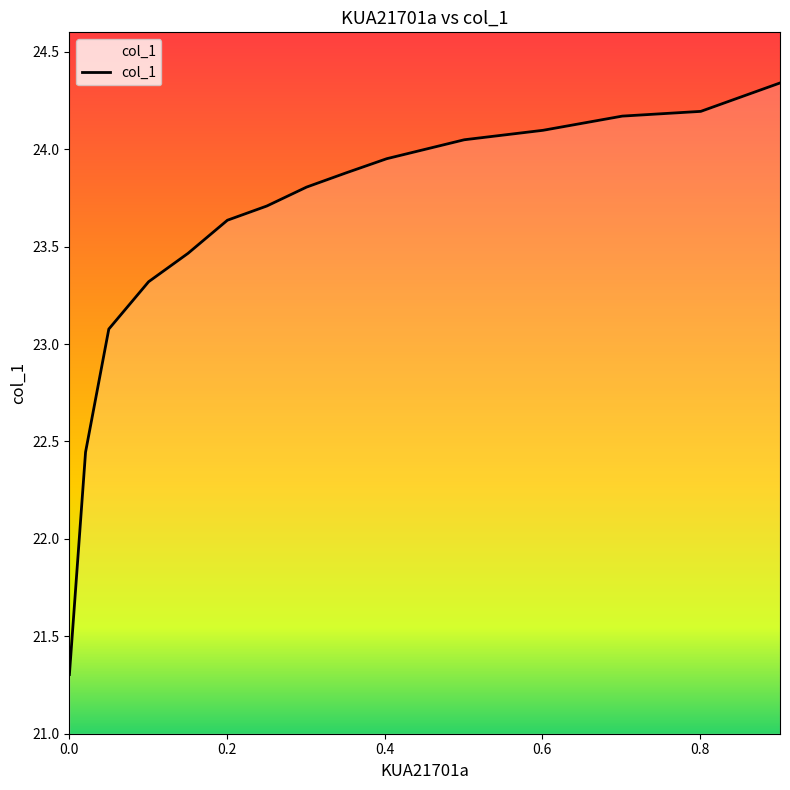

What is the difference between the maximum and minimum values?

3.0